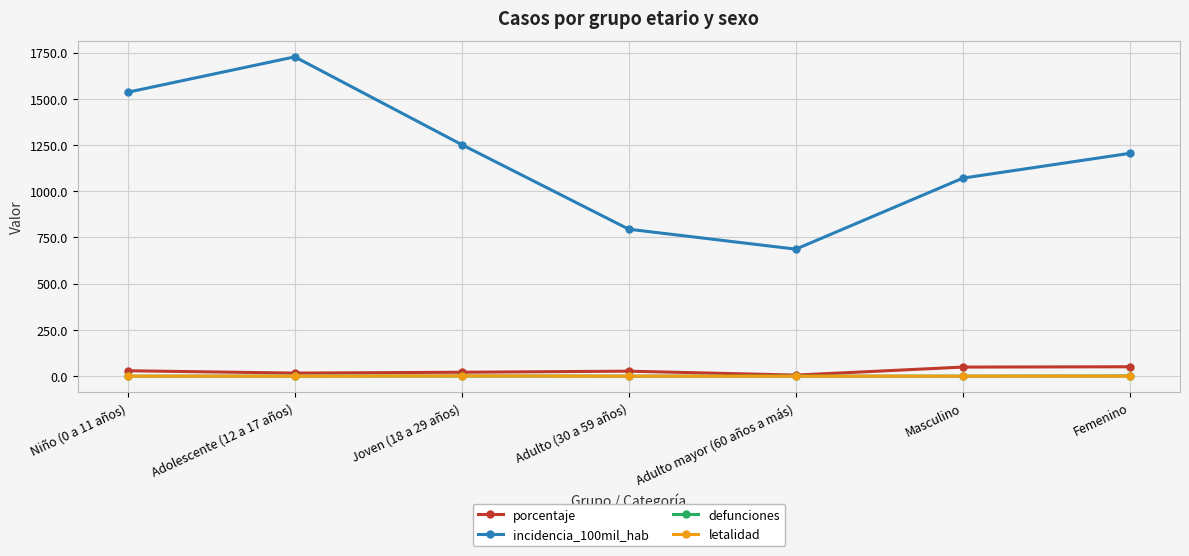

True or false: incidencia_100mil_hab and letalidad intersect in this chart.

False